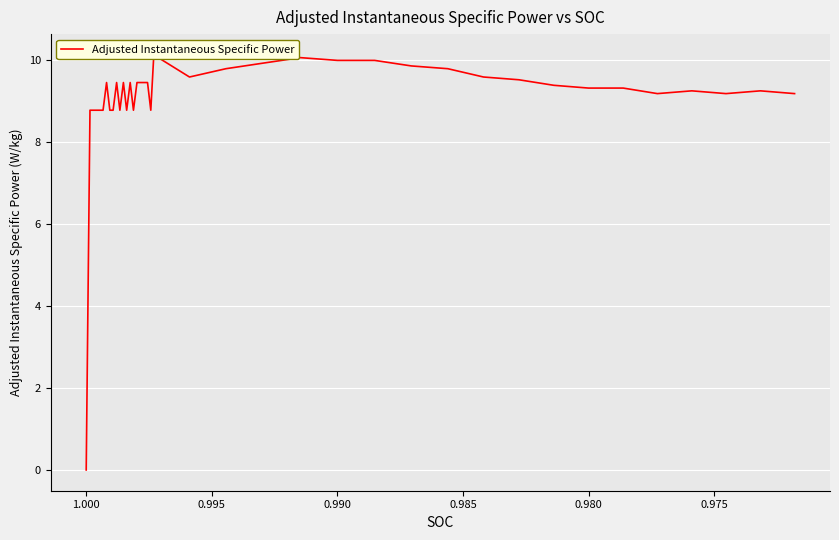

What is the value of the 39th point from the left?

9.2